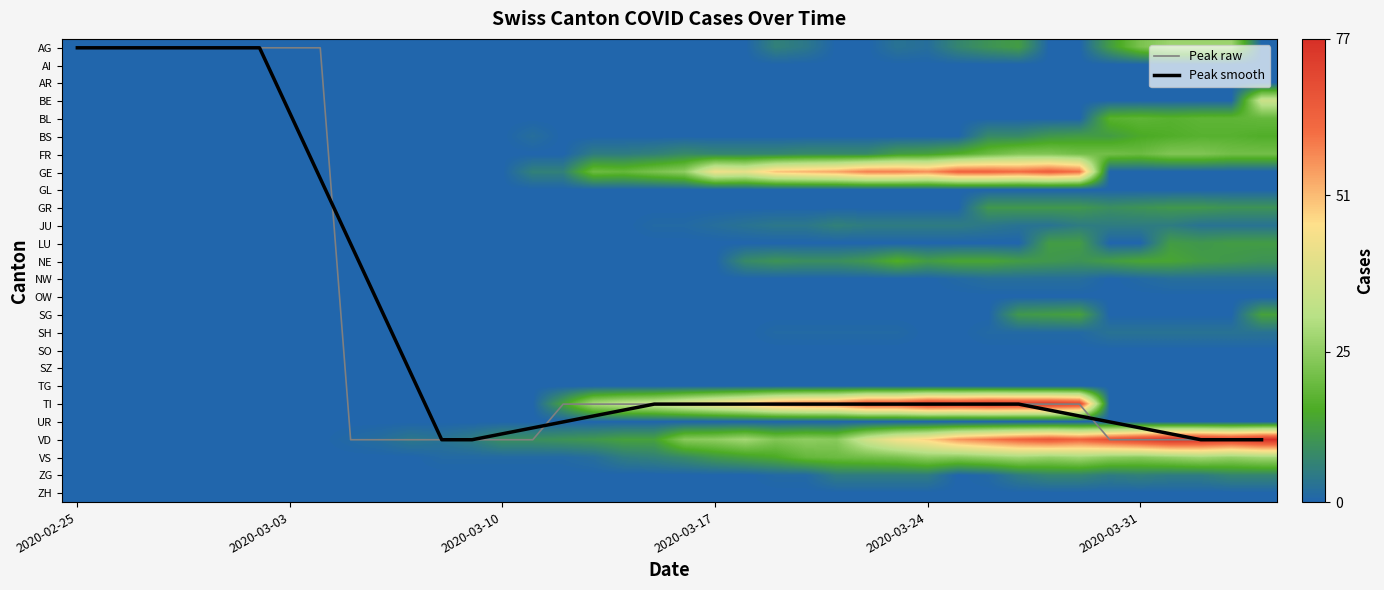

How many data points in AG are above 0?

12